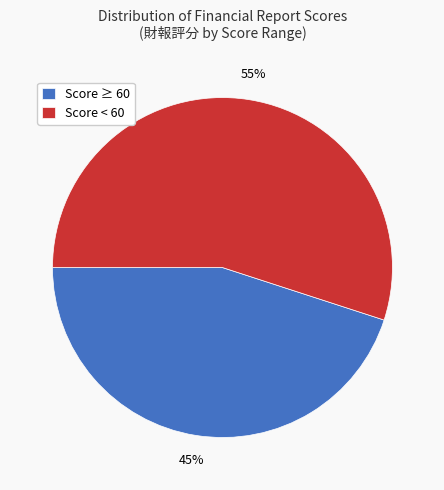

Do Score ≥ 60 and Score < 60 together represent more than half of the pie?

Yes